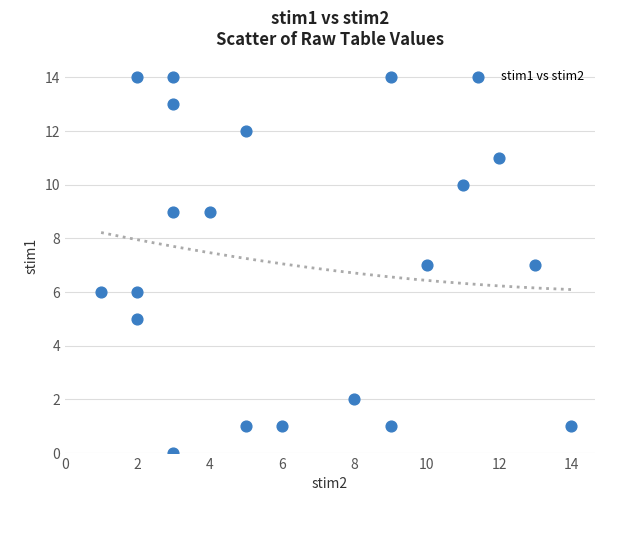

What is the range of X values (max minus min)?

13